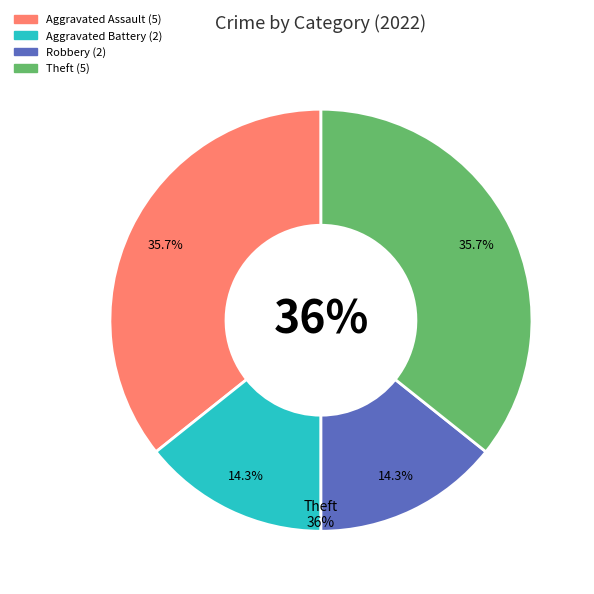

Does any single category account for the majority?

No